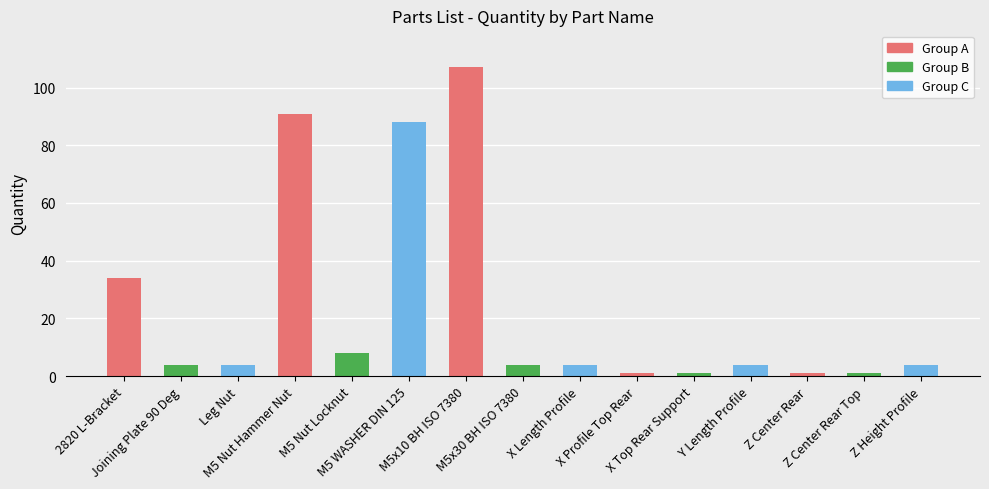

What is the difference between the second highest and minimum values?

90